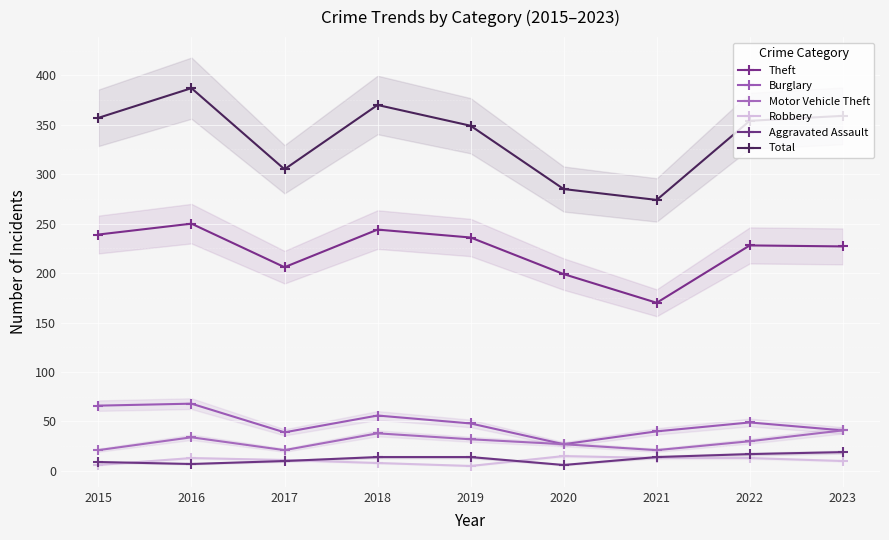

Is this an area chart (filled region under the line)?

No